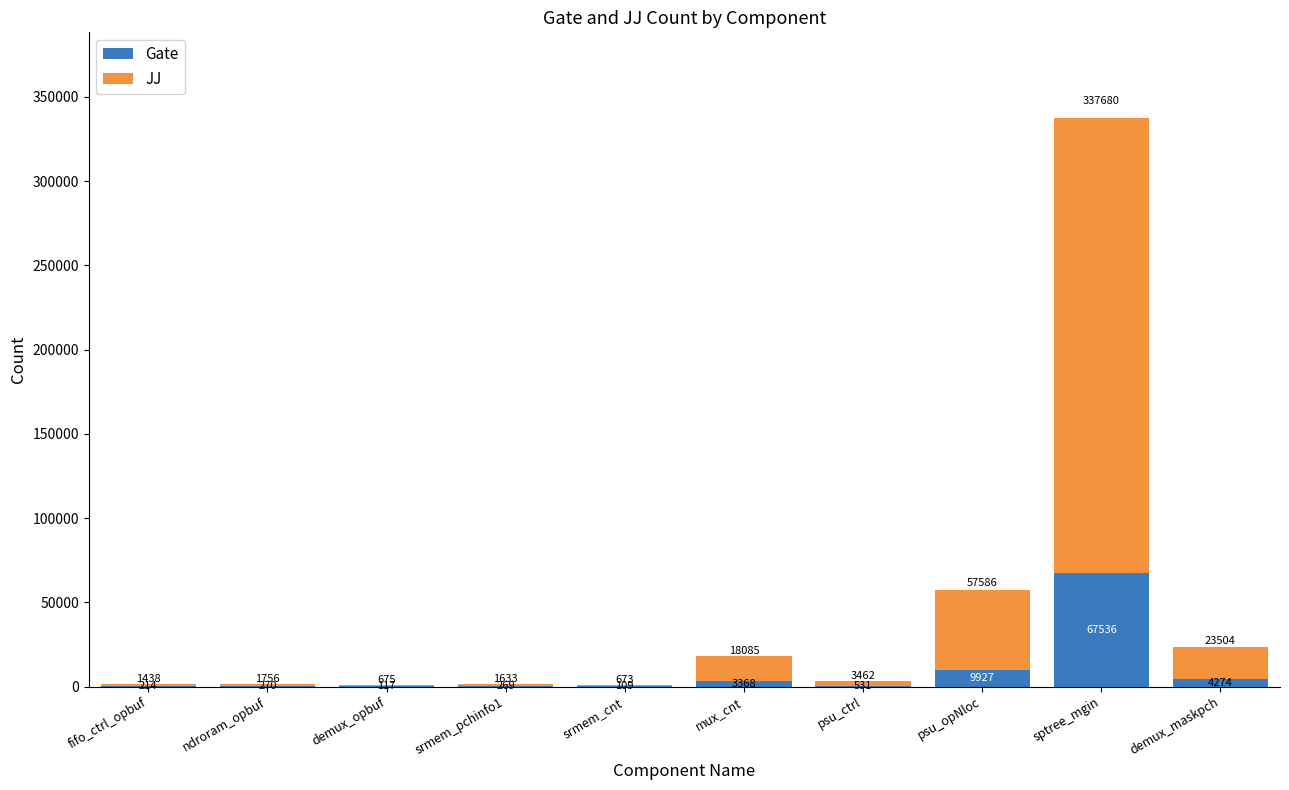

Is it true that Gate equals 67536 at sptree_mgin?

True